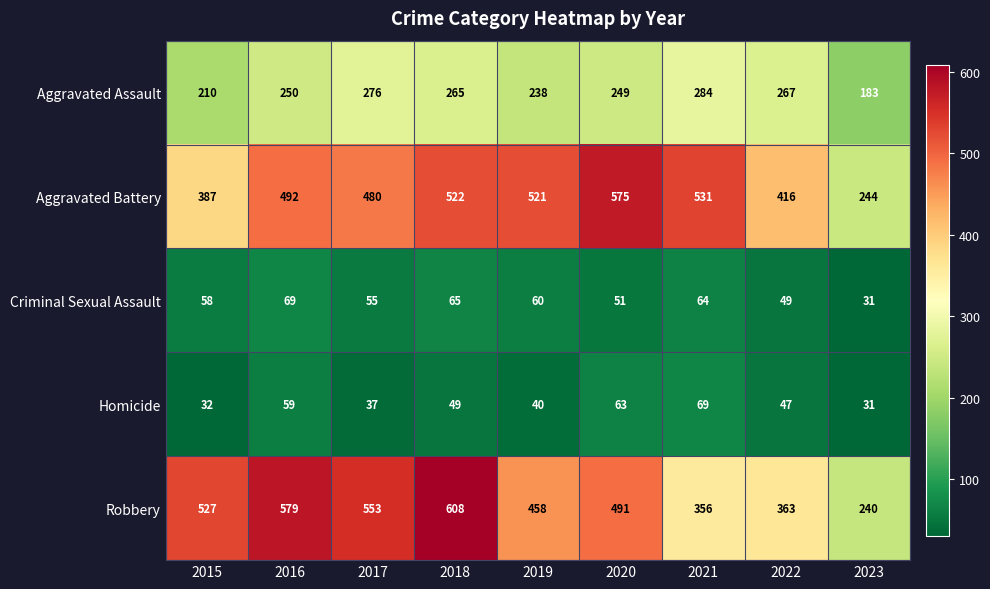

At 2016, list the series in order from largest to smallest.

Robbery, Aggravated Battery, Aggravated Assault, Criminal Sexual Assault, Homicide